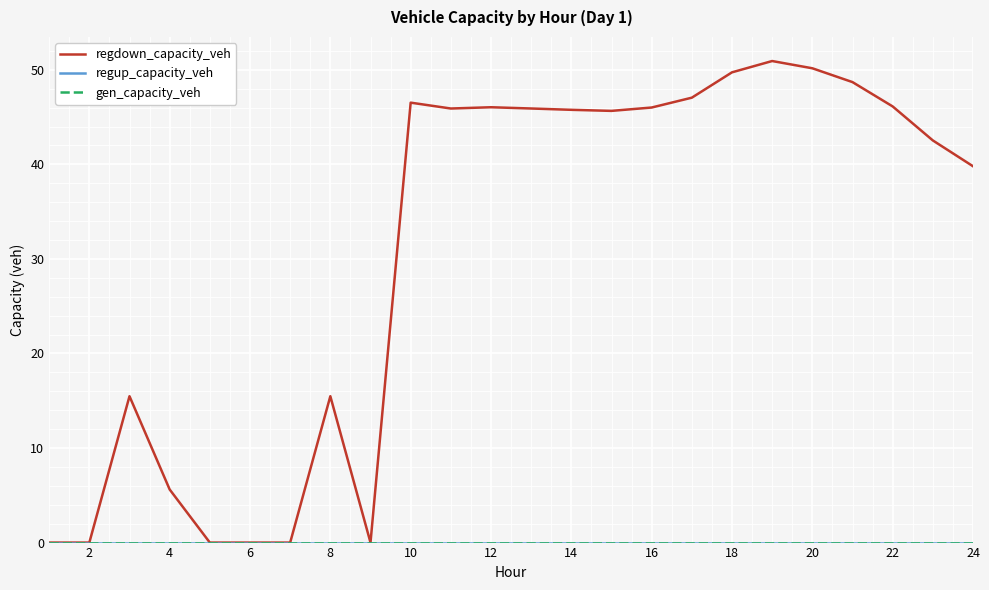

True or false: regup_capacity_veh and regdown_capacity_veh intersect in this chart.

False